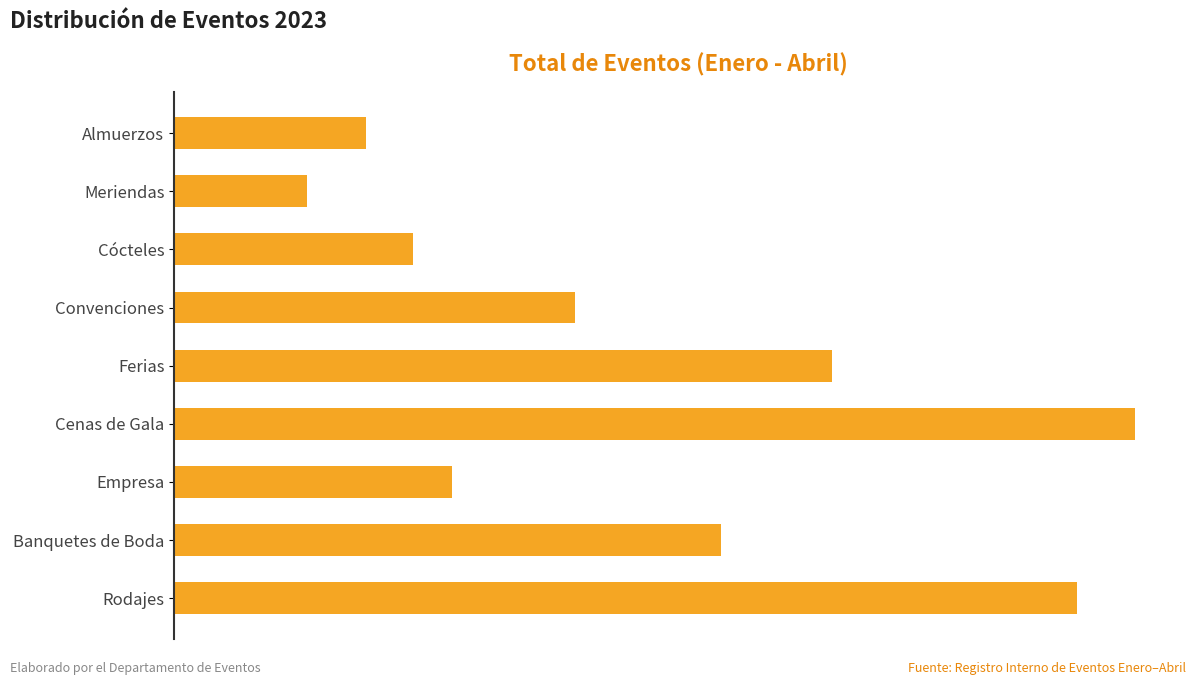

How many values are below 7597?

4